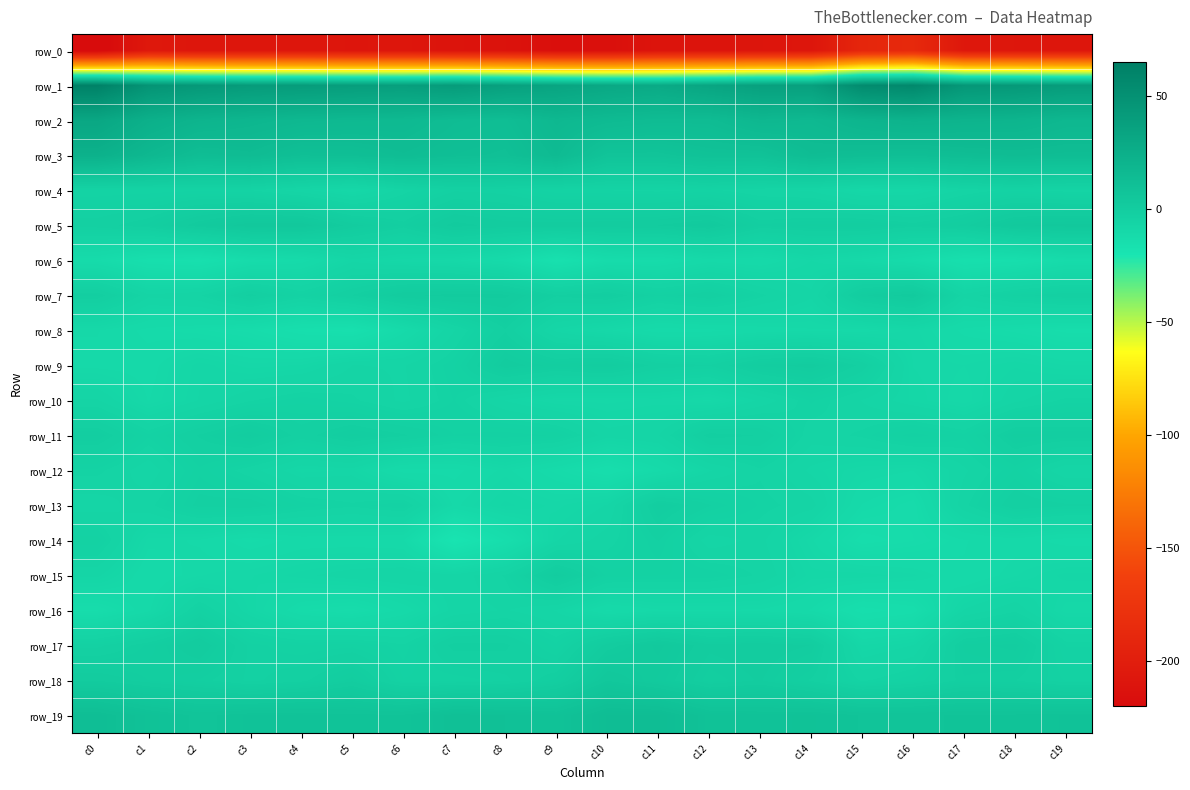

Reading left to right, extract all data points from this chart.

row_0: -224.2	-206.5	-209.0	-208.7	-208.4	-209.6	-209.0	-211.4	-212.7	-216.5	-215.9	-211.0	-211.0	-210.0	-209.1	-190.9	-187.5	-207.2	-208.3	-208.6
row_1: 62.6	47.4	43.5	41.2	40.4	39.0	38.2	40.9	36.8	33.6	30.2	28.6	32.8	36.8	37.1	54.4	57.0	44.5	43.3	40.3
row_2: 31.3	23.7	20.1	18.5	16.9	16.2	15.9	13.4	12.5	16.9	14.9	13.7	13.8	17.3	16.3	19.7	21.4	20.3	19.8	17.5
row_3: 22.7	17.2	12.6	13.9	11.0	11.4	13.0	11.5	10.7	14.8	7.1	7.1	8.9	8.8	13.1	12.1	11.3	12.6	13.4	12.8
row_4: -5.6	-5.5	-5.2	-5.6	-7.4	-9.6	-6.1	-3.6	-3.9	-5.6	-5.7	-5.9	-5.4	-6.5	-6.9	-9.2	-8.8	-6.5	-5.2	-6.0
row_5: -2.9	-1.6	1.8	4.0	4.0	0.4	-1.9	1.5	0.4	0.4	0.6	1.0	2.2	-1.7	-1.0	-0.7	-1.9	-0.4	3.0	3.7
row_6: -12.4	-15.5	-16.2	-12.9	-11.8	-8.2	-9.4	-9.9	-11.7	-16.7	-12.8	-12.6	-10.6	-11.0	-9.0	-10.4	-12.5	-15.8	-15.1	-12.6
row_7: -1.5	-6.5	-5.9	-2.0	-4.9	-2.3	0.8	1.4	1.3	-2.2	-1.3	-4.0	-2.6	-5.4	-7.7	-0.3	1.8	-6.4	-3.9	-2.7
row_8: -10.1	-11.6	-12.2	-13.2	-15.3	-16.1	-11.6	-6.9	-2.5	-8.2	-10.0	-11.8	-11.6	-10.7	-10.3	-10.5	-9.3	-11.5	-12.6	-13.7
row_9: -10.5	-10.7	-8.1	-9.3	-9.0	-6.8	-6.9	-4.6	0.5	-1.1	-0.1	-2.9	-3.4	-0.5	0.3	-2.7	-9.1	-9.6	-8.6	-9.6
row_10: -6.7	-10.2	-7.8	-5.8	-4.7	-5.5	-7.1	-5.1	-8.0	-9.6	-9.8	-9.3	-10.3	-7.7	-5.0	-6.9	-8.6	-10.1	-7.1	-5.4
row_11: -1.2	-5.0	-2.2	-0.1	-2.9	-1.0	-2.2	-4.0	-3.6	-4.1	-7.4	-6.9	-1.8	-2.4	-6.3	-5.5	-3.6	-4.9	-0.9	-1.3
row_12: -5.3	-7.6	-4.2	-6.3	-8.7	-8.3	-11.7	-11.6	-9.9	-12.1	-14.4	-11.6	-8.0	-5.9	-8.2	-9.5	-10.1	-7.0	-4.5	-7.8
row_13: -7.5	-6.0	-3.1	-2.8	-4.7	-5.5	-4.5	-10.4	-8.3	-9.3	-7.8	-0.9	-3.4	-5.2	-6.4	-11.3	-12.8	-6.0	-2.5	-3.3
row_14: -4.2	-9.8	-10.3	-12.0	-10.8	-10.8	-11.2	-19.5	-14.6	-8.0	-6.2	-3.4	-7.4	-6.4	-9.9	-14.1	-12.9	-11.3	-10.6	-11.8
row_15: -7.7	-11.1	-9.6	-9.1	-8.2	-7.3	-6.9	-7.6	-5.6	0.1	-4.2	-4.6	-4.7	-5.9	-8.7	-8.6	-9.4	-11.2	-9.7	-8.2
row_16: -13.6	-10.4	-4.4	-8.7	-12.3	-13.2	-10.8	-7.5	-6.7	-8.0	-11.4	-10.3	-10.2	-10.3	-11.3	-15.2	-14.0	-7.8	-5.9	-10.0
row_17: -3.8	-1.6	1.0	-3.7	-4.6	-4.3	-5.6	-1.9	-2.1	-5.0	0.4	2.9	0.2	0.6	-0.2	-9.0	-7.9	-1.1	-0.4	-5.2
row_18: 0.9	-0.7	-1.9	-3.7	-2.7	-0.3	-4.5	-4.4	-3.7	-1.5	4.3	2.0	-1.1	-0.0	-2.5	-5.9	-4.6	-1.9	-2.3	-4.1
row_19: 12.1	9.2	7.3	8.4	8.5	7.9	7.9	10.4	9.9	8.8	12.8	12.8	9.1	8.6	8.9	7.6	7.3	7.9	7.9	8.3